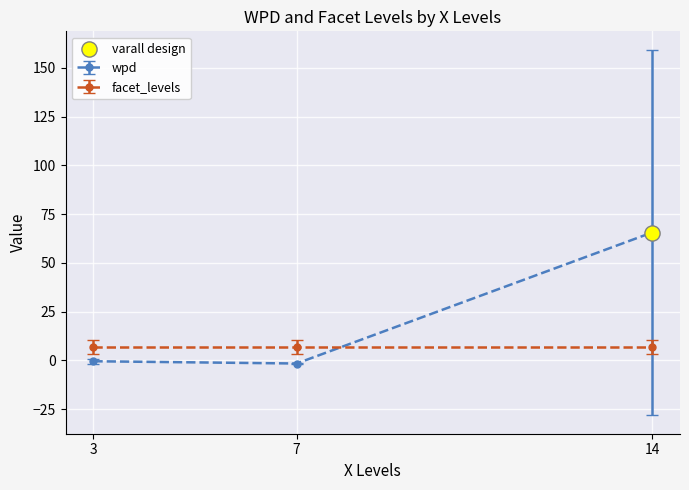

Which series has the largest range (max minus min)?

wpd